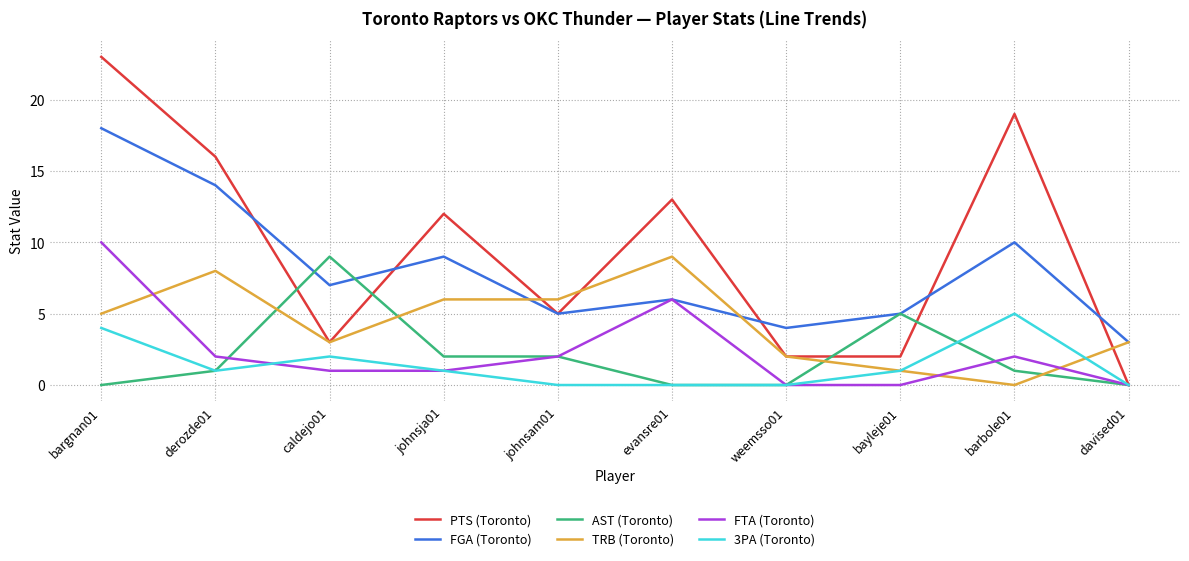

What value does the TRB (Toronto) series have at derozde01?

8